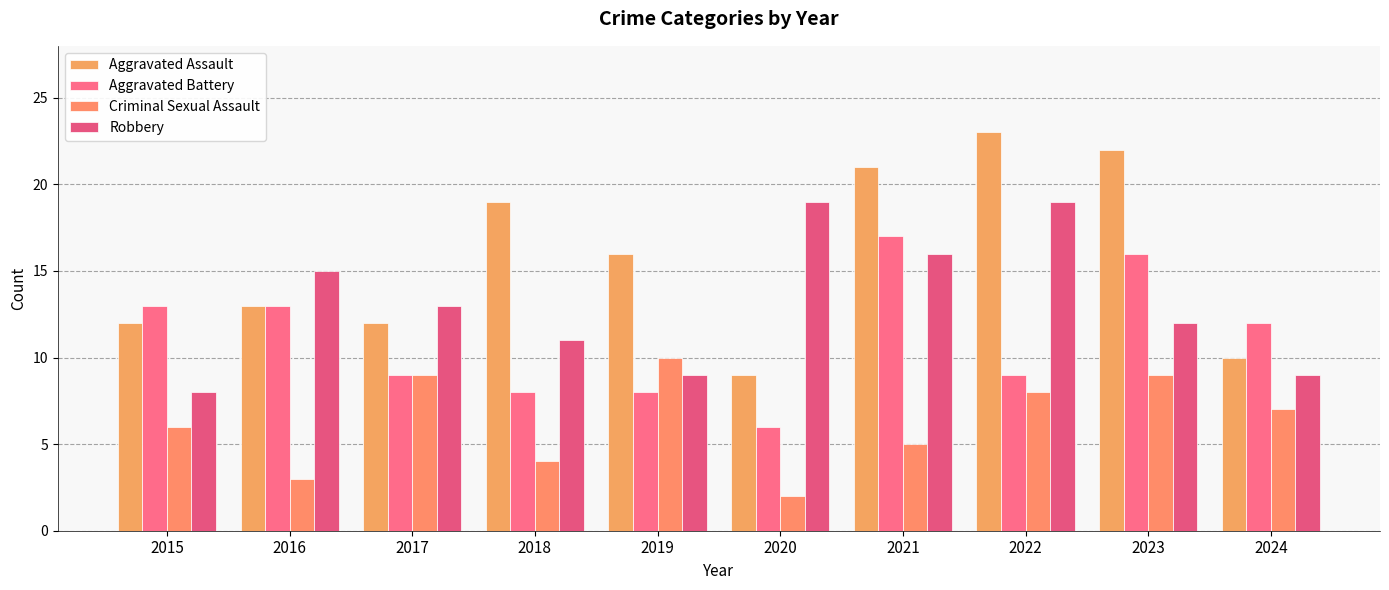

Reading left to right, what are all the values shown in this chart?

Aggravated Assault: 2015=12	2016=13	2017=12	2018=19	2019=16	2020=9	2021=21	2022=23	2023=22	2024=10
Aggravated Battery: 2015=13	2016=13	2017=9	2018=8	2019=8	2020=6	2021=17	2022=9	2023=16	2024=12
Criminal Sexual Assault: 2015=6	2016=3	2017=9	2018=4	2019=10	2020=2	2021=5	2022=8	2023=9	2024=7
Robbery: 2015=8	2016=15	2017=13	2018=11	2019=9	2020=19	2021=16	2022=19	2023=12	2024=9